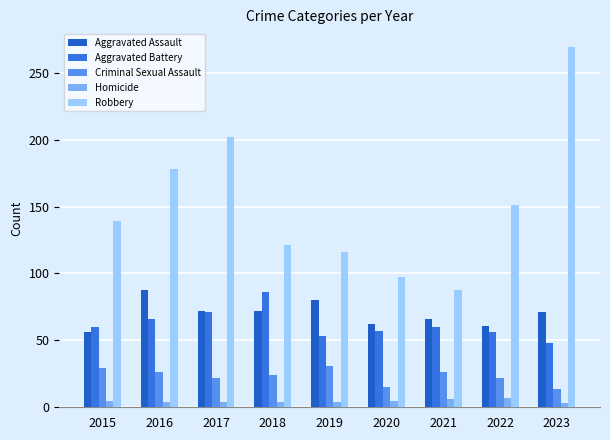

Which category has the highest value in the Criminal Sexual Assault series?

2019